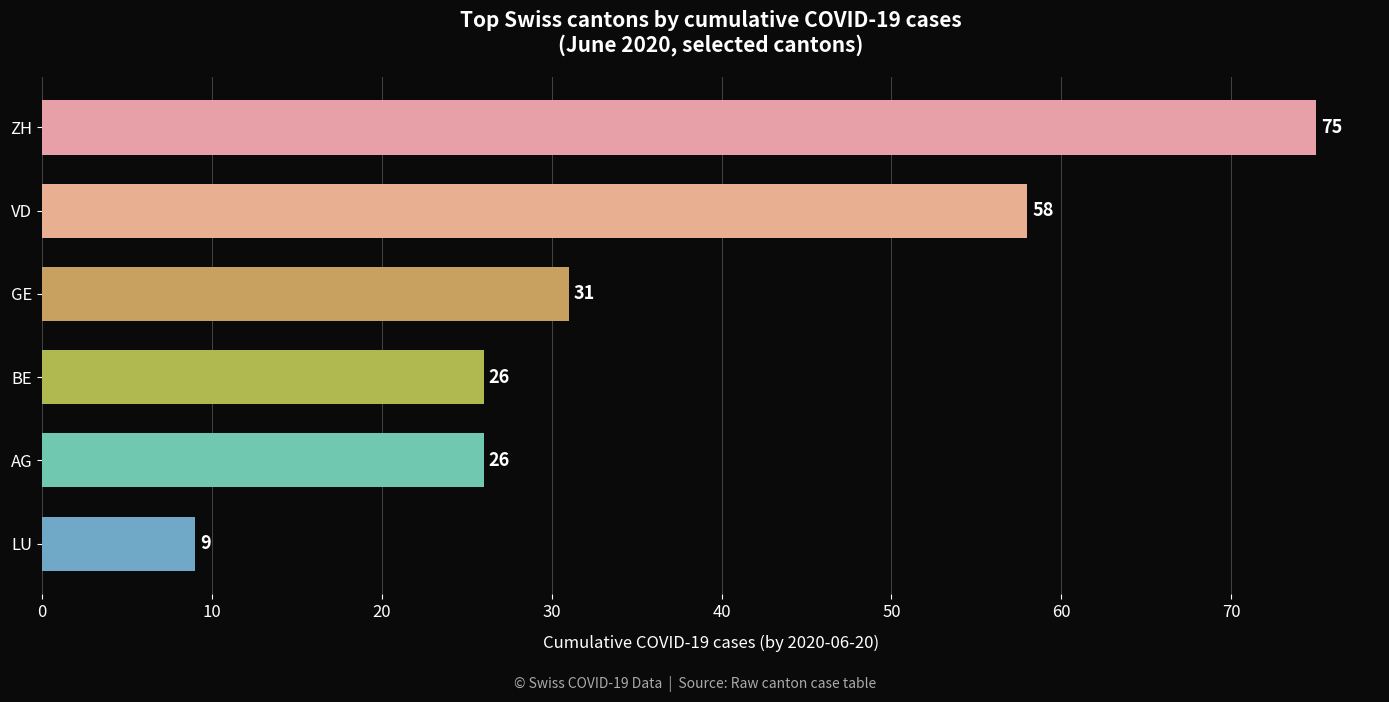

Reading bottom to top, transcribe all the data shown in this chart.

9	26	26	31	58	75